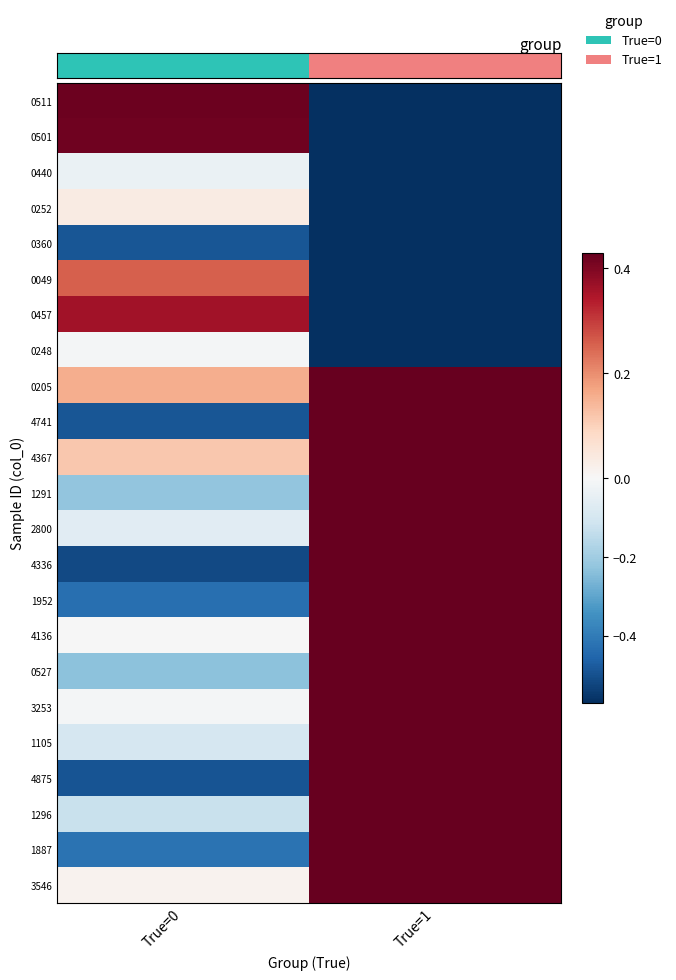

What is the total value across all series at True=1?

1.9